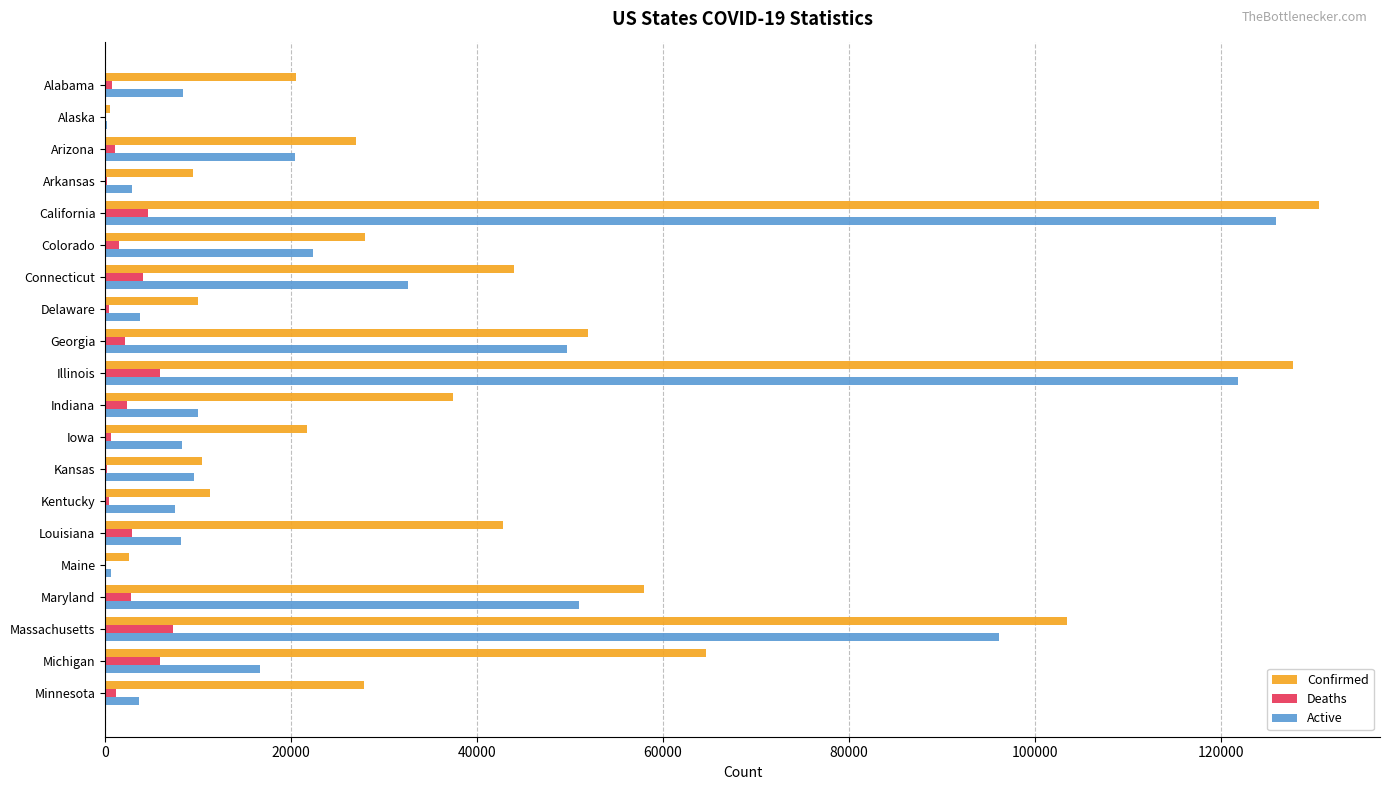

Between Iowa and Maryland, which series saw the biggest shift?

Active